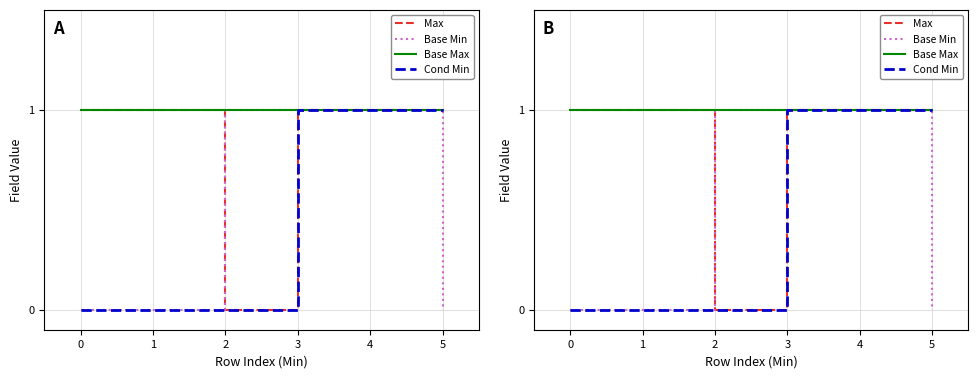

True or false: Cond Min and Base Max cross at least once.

False